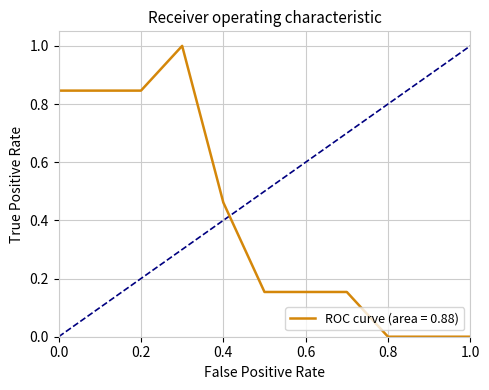

What is the difference between the maximum and minimum values?

1.0